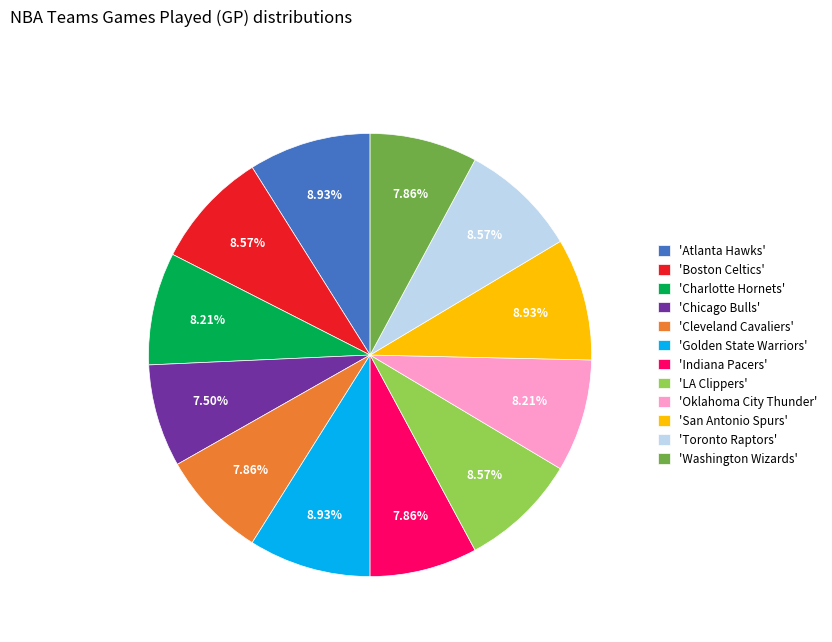

Is the sum of 'Boston Celtics' and 'Indiana Pacers' greater than half?

No